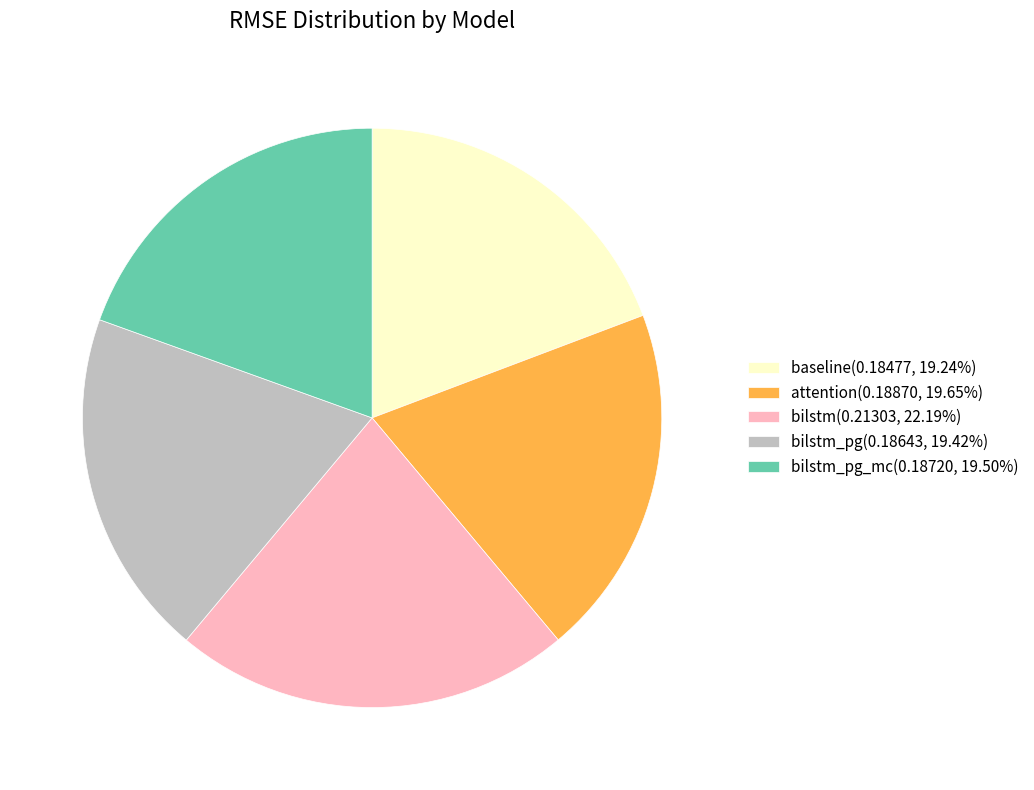

Is there a majority slice in this chart?

No